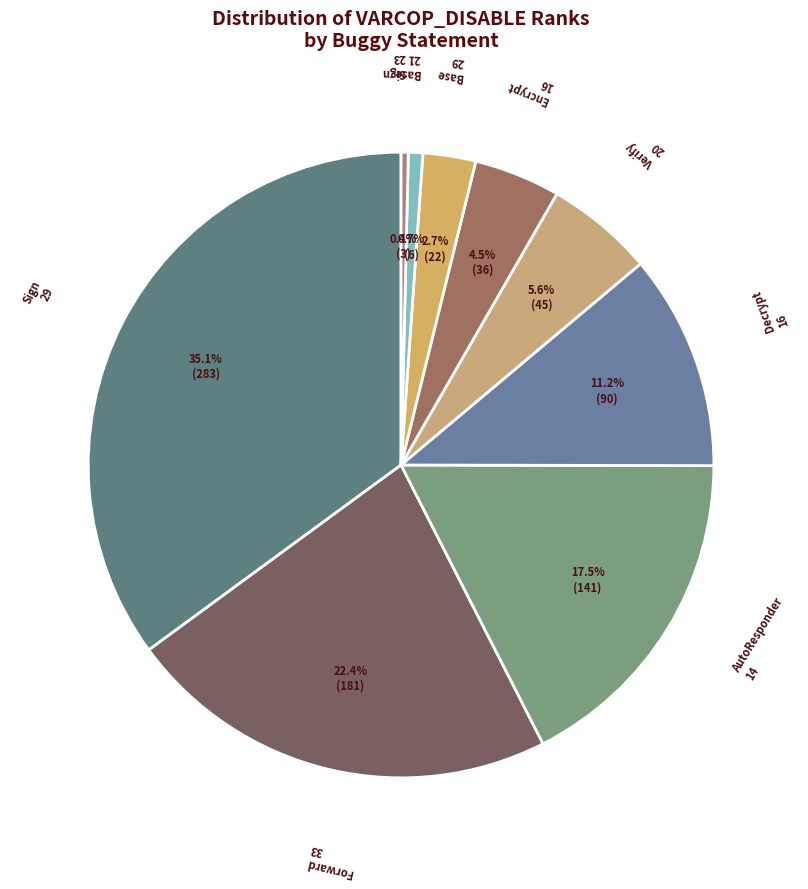

How many slices are in this pie chart?

9